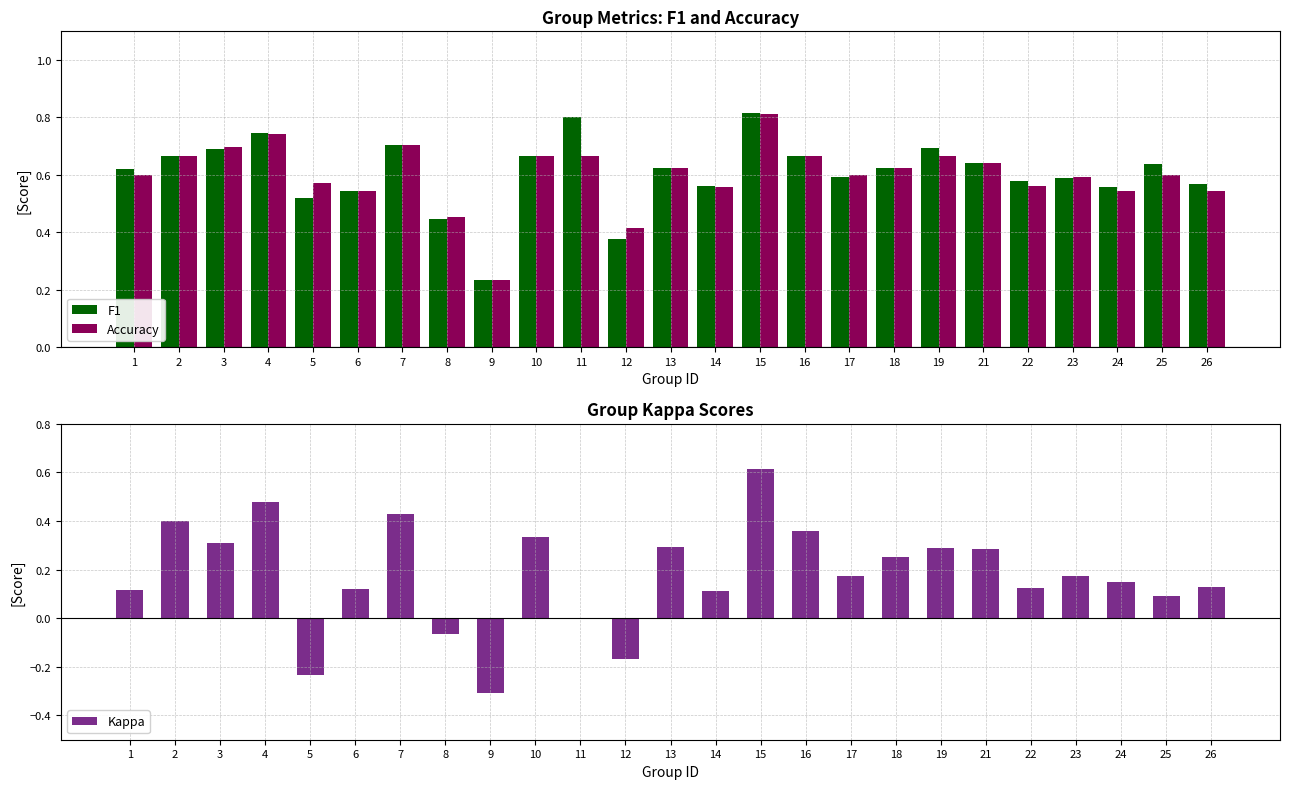

Count the Accuracy values in the range 0 to 1.

25